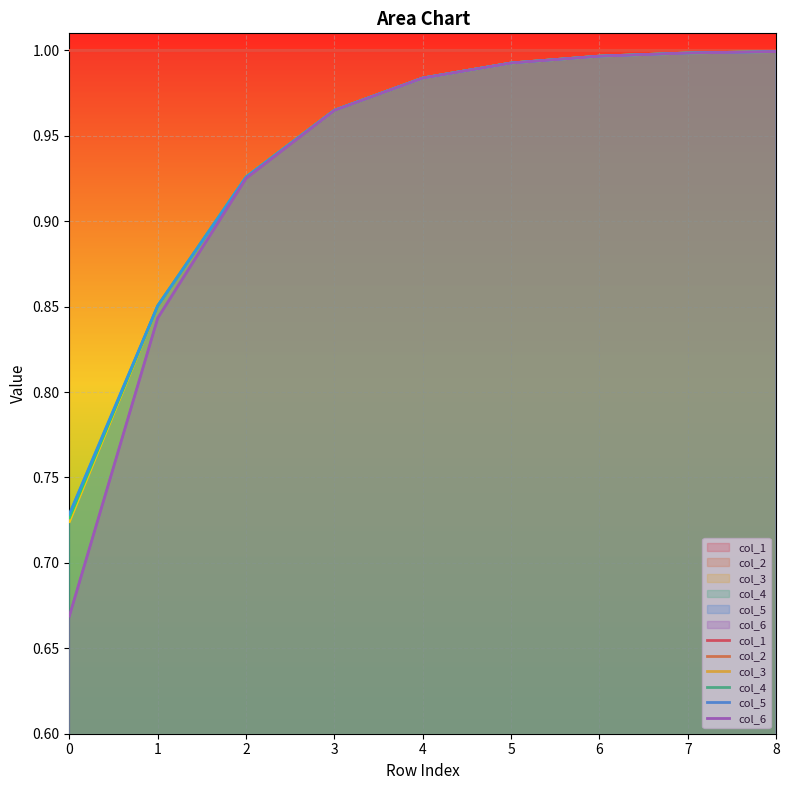

Where do col_3 and col_4 first cross each other?

1 and 2